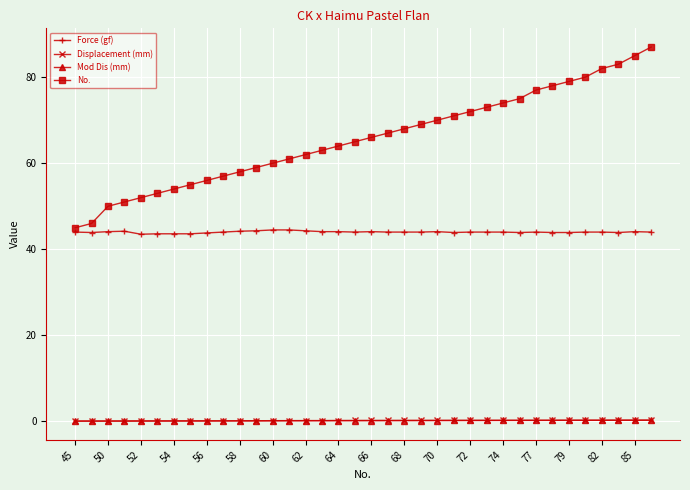

Which series has the largest total across all categories?

No.